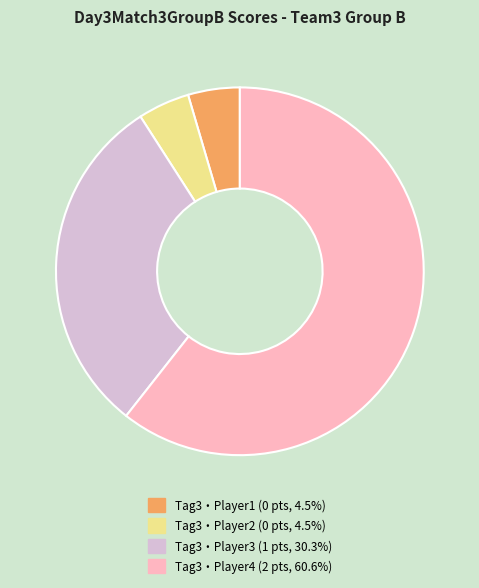

Is the sum of Tag3・Player1 (0 pts, 4.5%) and Tag3・Player2 (0 pts, 4.5%) greater than half?

No